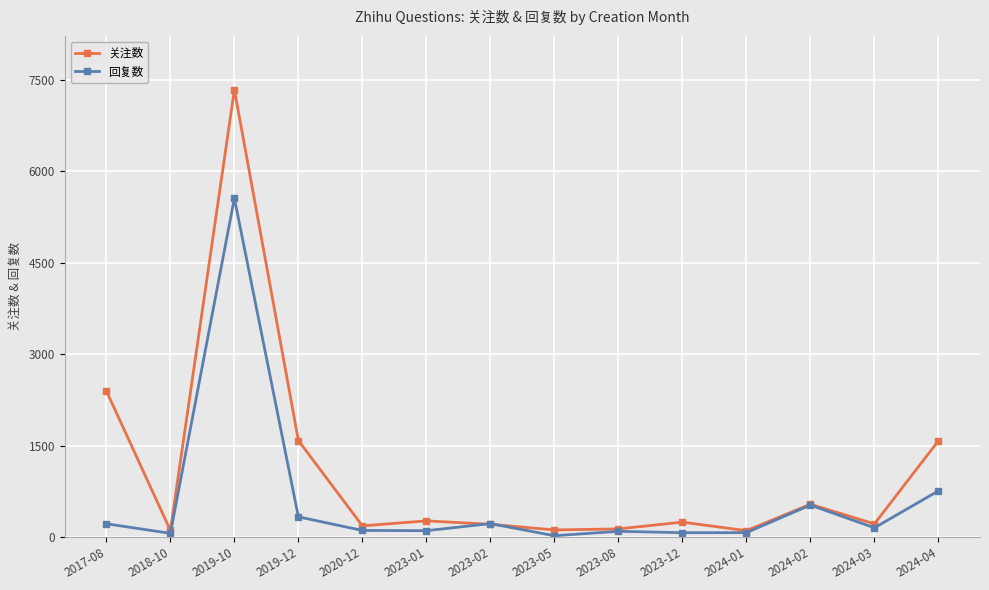

Read the 关注数 value at 2023-05, to the nearest 10.

120